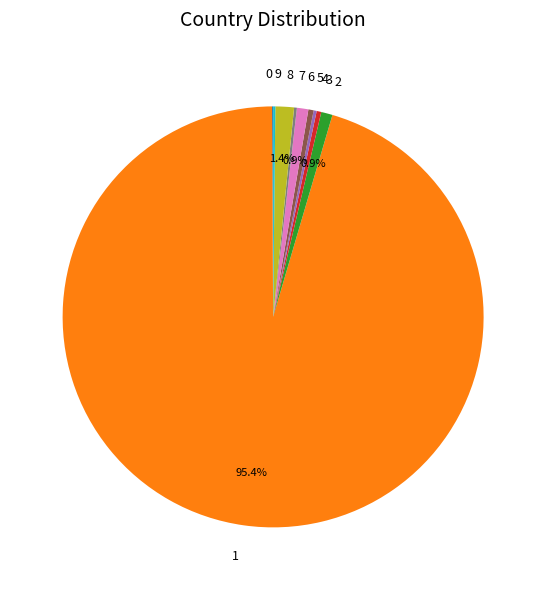

Which slice represents more than half of the pie?

1